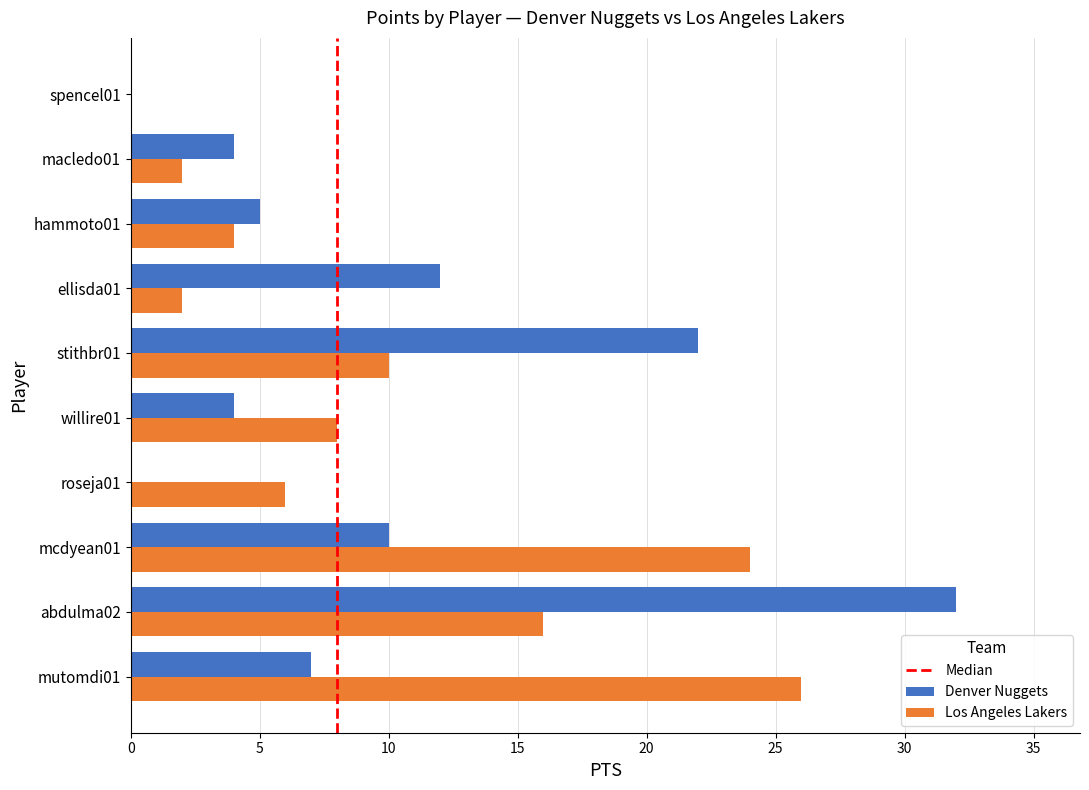

Which series changed the most between abdulma02 and stithbr01?

Denver Nuggets